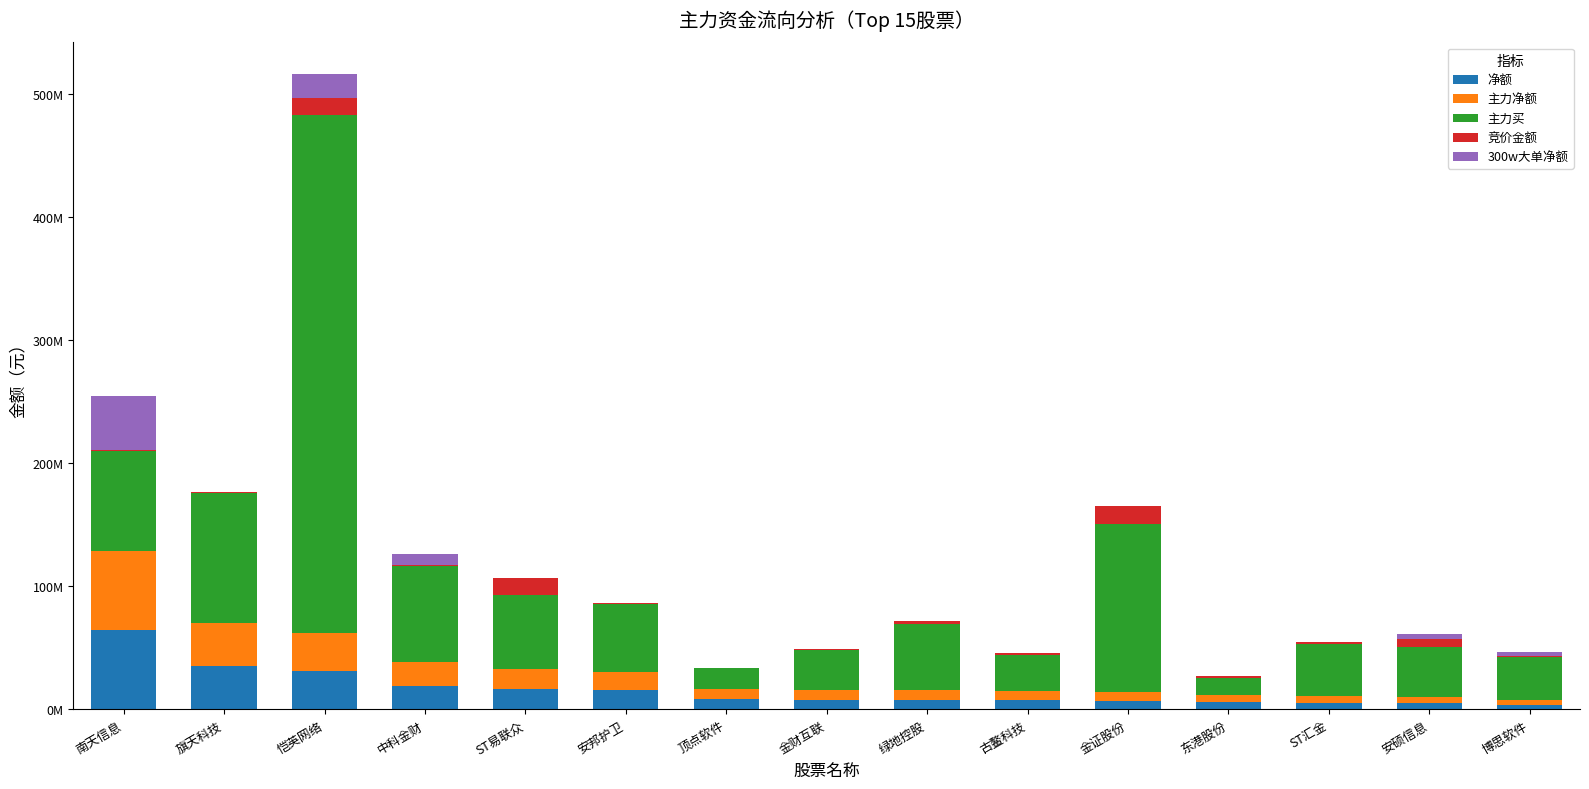

What position from the left is 中科金财?

4